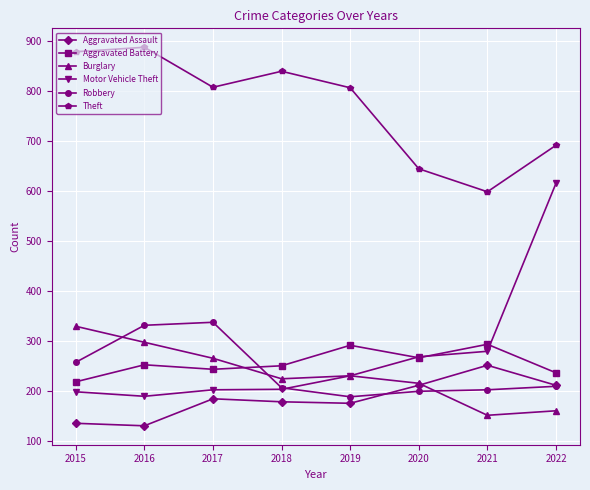

What is the value of the Theft point at the 1st from the left?

879